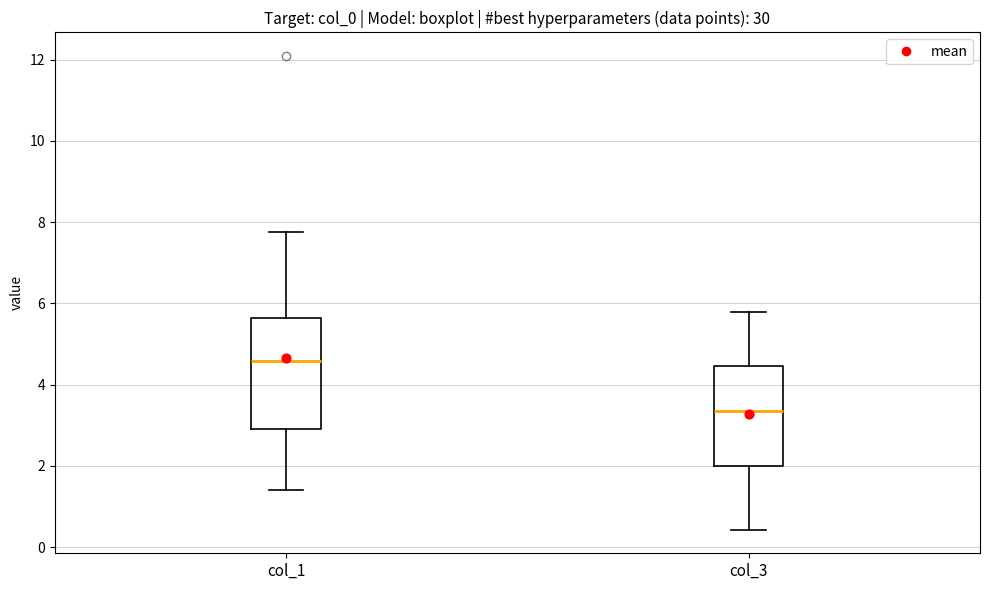

Reading left to right, read every box against the y-axis: the position of its median line, the range the box covers, and the ends of its whiskers. The values are not printed on the chart, so give them approximately, as read against the axis.

col_1: median 4.6, box 3.0 to 5.6, whiskers 1.4 to 7.8
col_3: median 3.4, box 2.0 to 4.4, whiskers 0.4 to 5.8